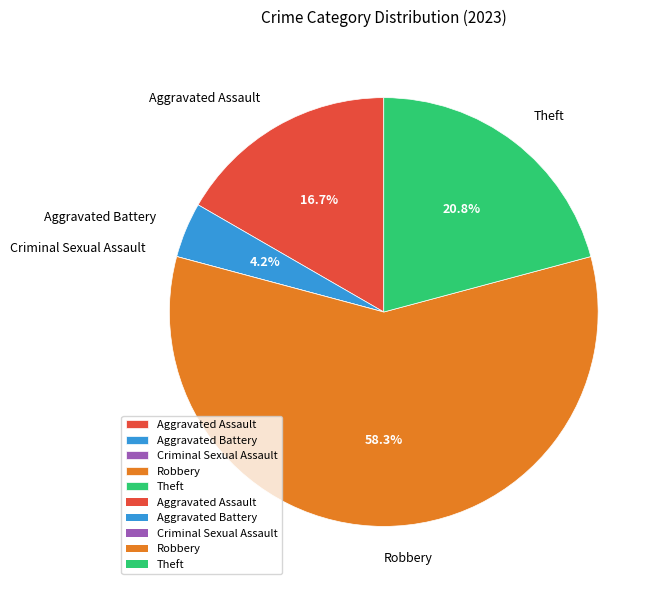

What portion of the pie excludes Aggravated Battery?

95.8%